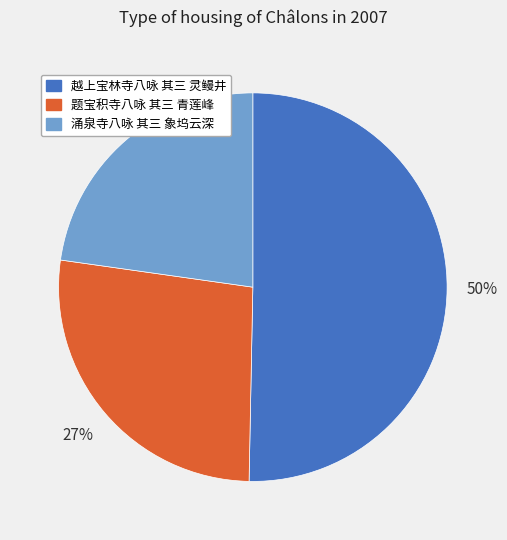

Does 涌泉寺八咏 其三 象坞云深 represent more than half of the total?

No